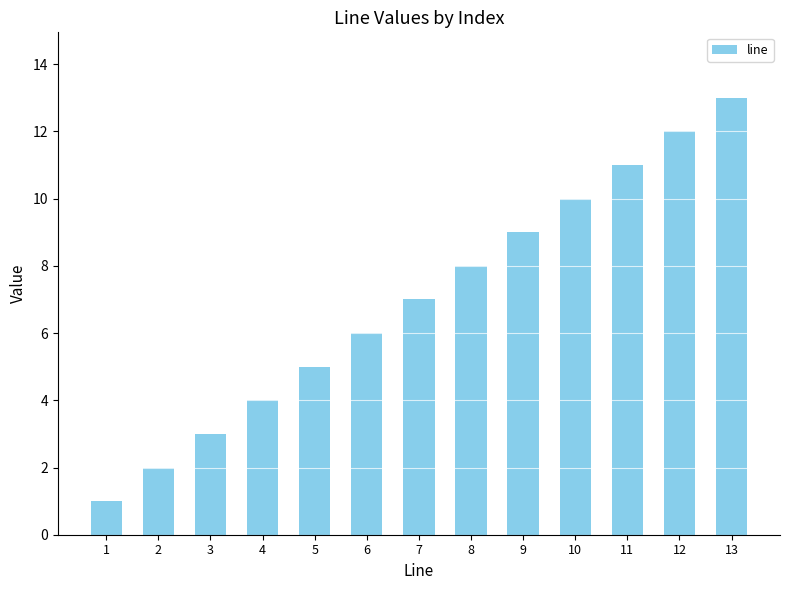

Reading left to right, transcribe all the data shown in this chart.

1=1	2=2	3=3	4=4	5=5	6=6	7=7	8=8	9=9	10=10	11=11	12=12	13=13